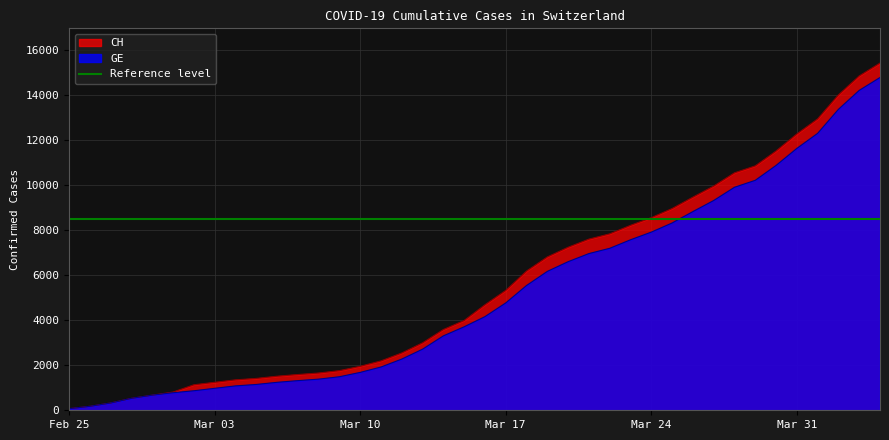

What is the maximum value for GE?

14797